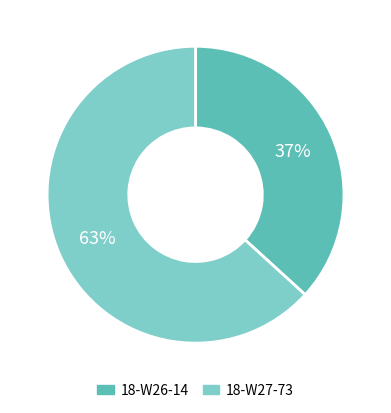

To the nearest percent, what percentage of the pie is 18-W26-14?

37%